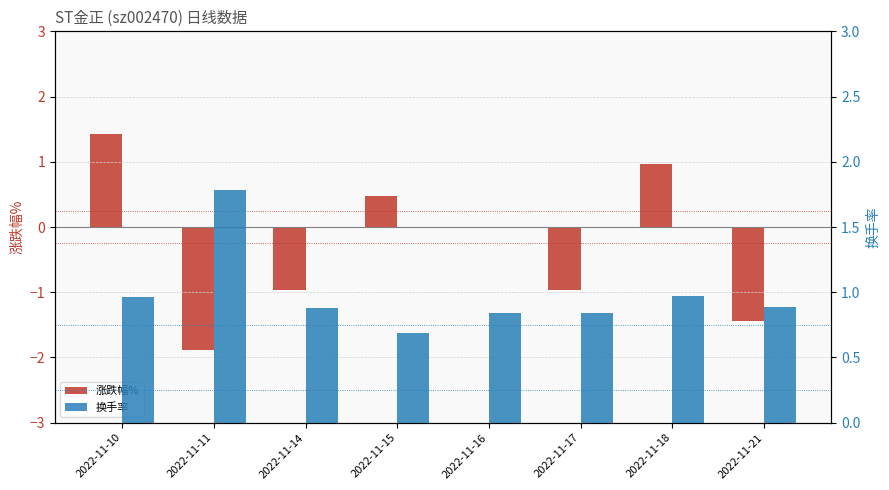

Reading right to left, extract all data points from this chart.

涨跌幅%: 2022-11-21=-1.4	2022-11-18=1.0	2022-11-17=-1.0	2022-11-16=0.0	2022-11-15=0.5	2022-11-14=-1.0	2022-11-11=-1.9	2022-11-10=1.4
换手率: 2022-11-21=0.9	2022-11-18=1.0	2022-11-17=0.8	2022-11-16=0.8	2022-11-15=0.7	2022-11-14=0.9	2022-11-11=1.8	2022-11-10=1.0